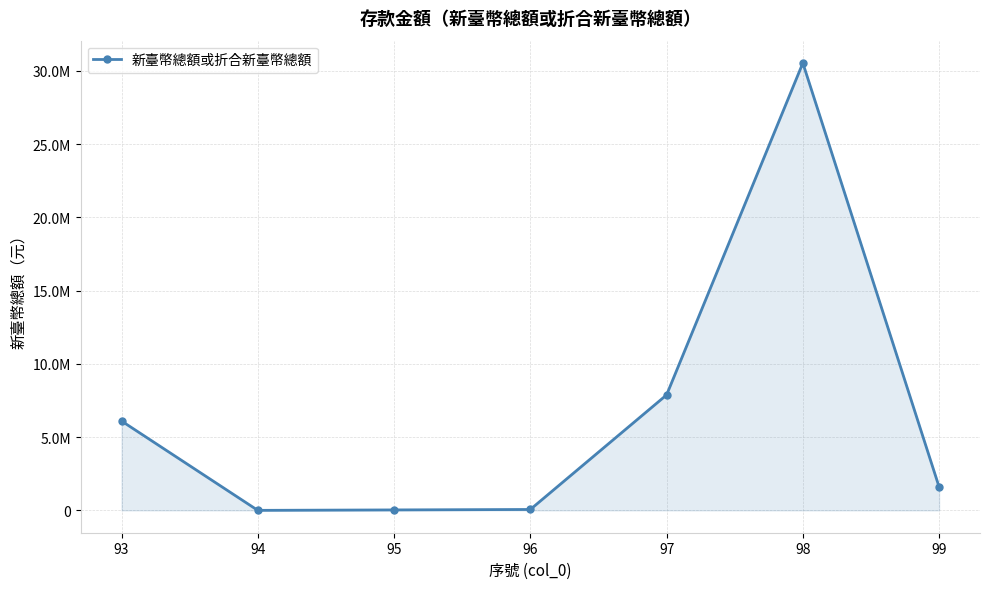

What is the maximum value shown in the chart?

30533705.8